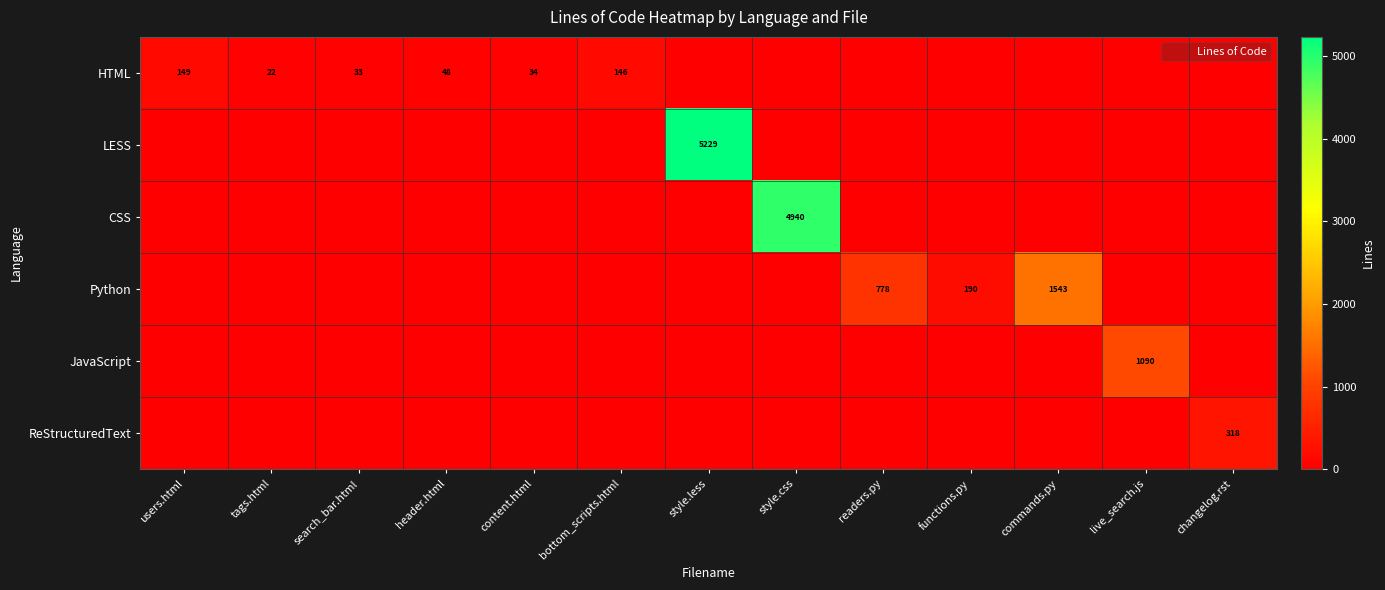

What is the highest value of the JavaScript series?

1090